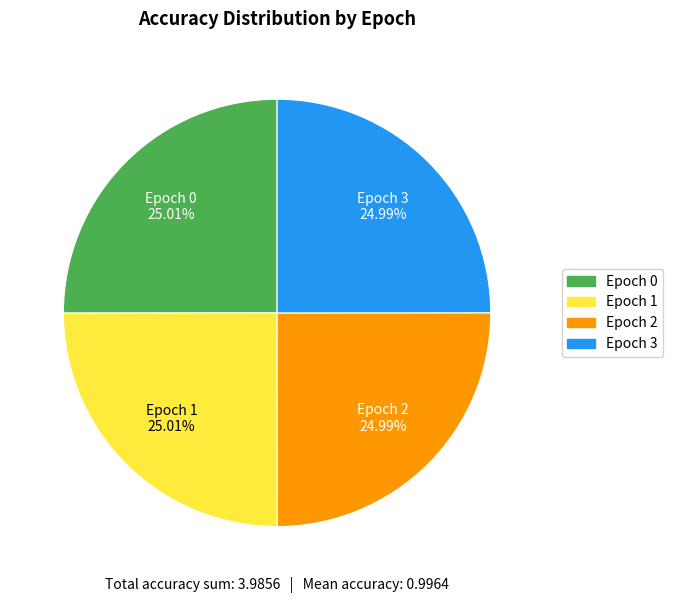

How many slices are in this pie chart?

4